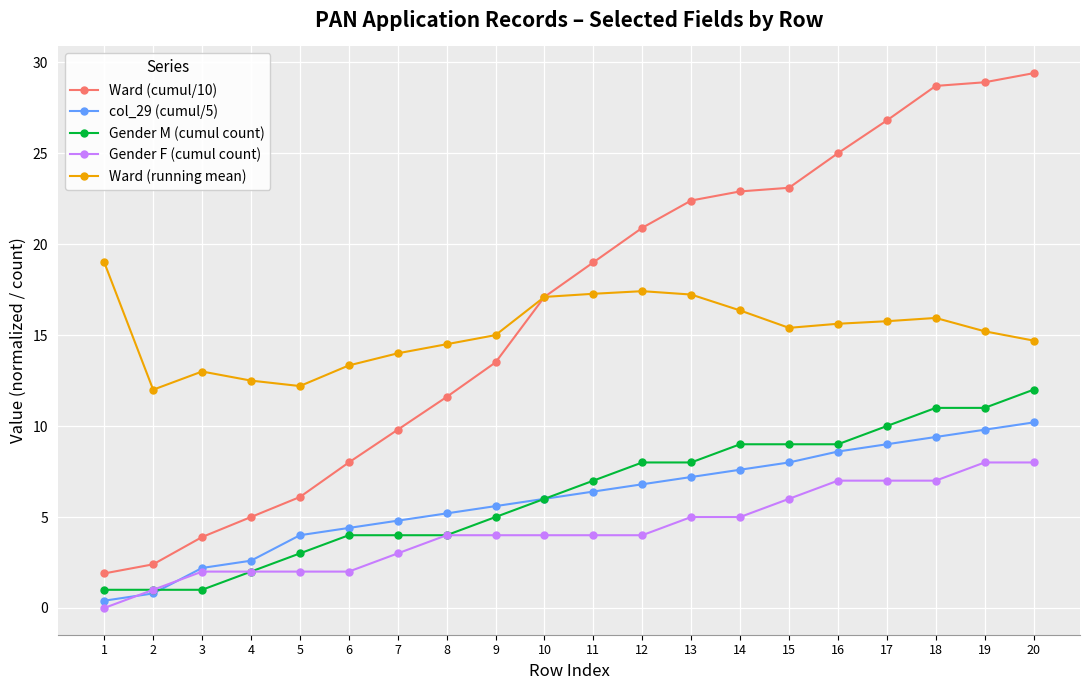

True or false: Gender M (cumul count) and Ward (cumul/10) cross at least once.

False